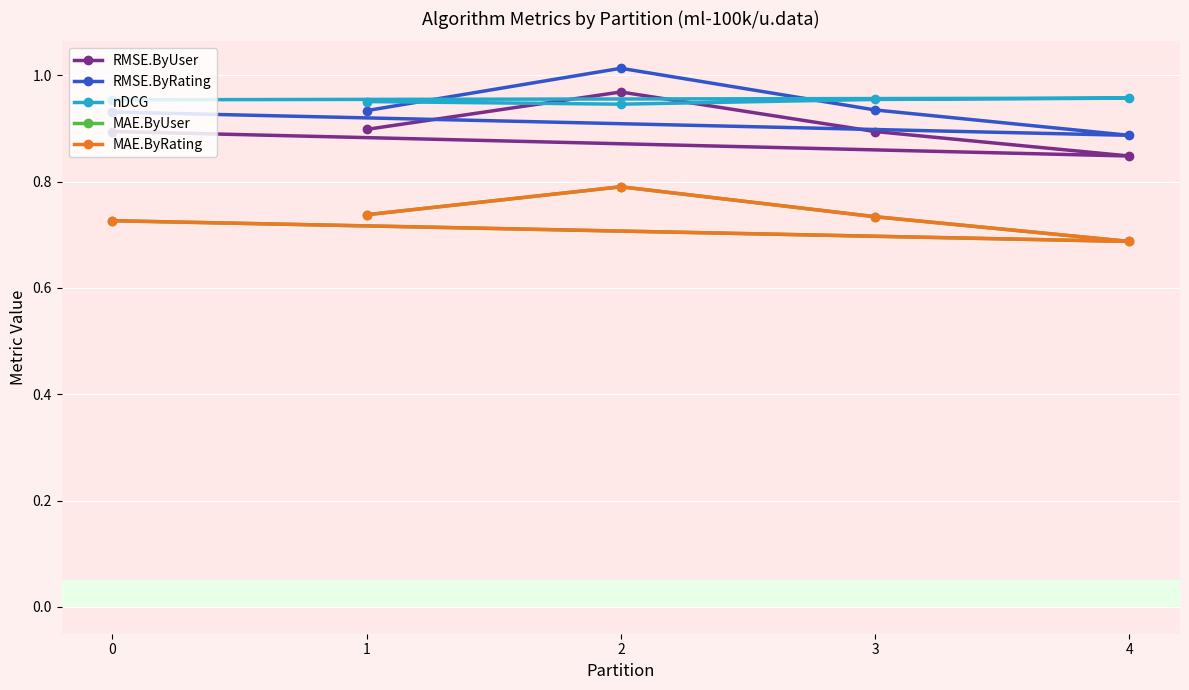

After their last crossing, which series has the higher values: nDCG or RMSE.ByRating?

nDCG